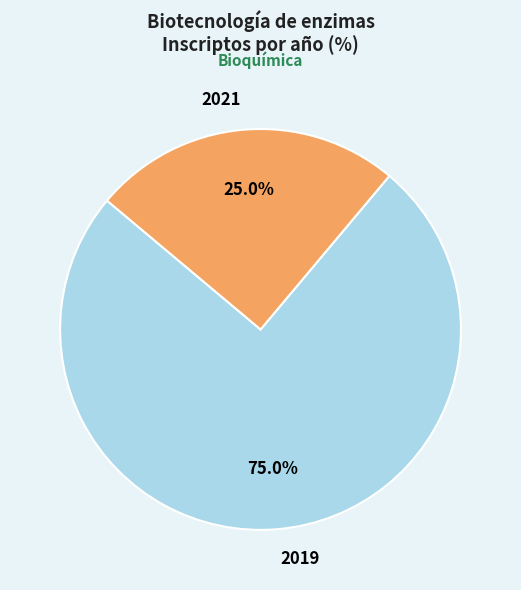

To the nearest percent, what is the difference between the largest and smallest slice percentages?

50%